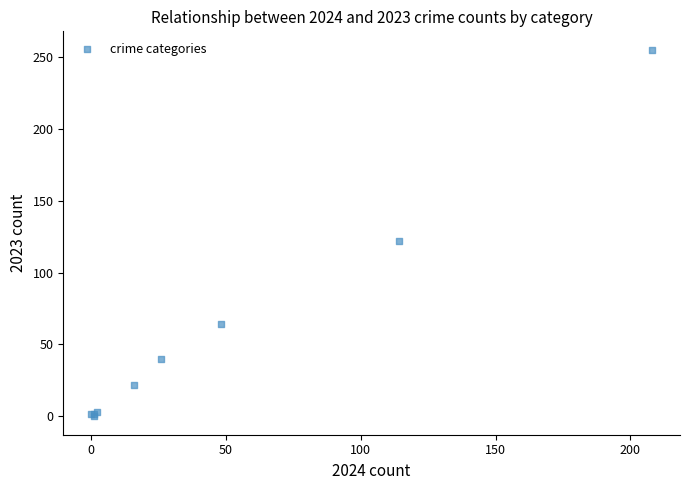

What Y value in the scatter plot is closest to 127?

122